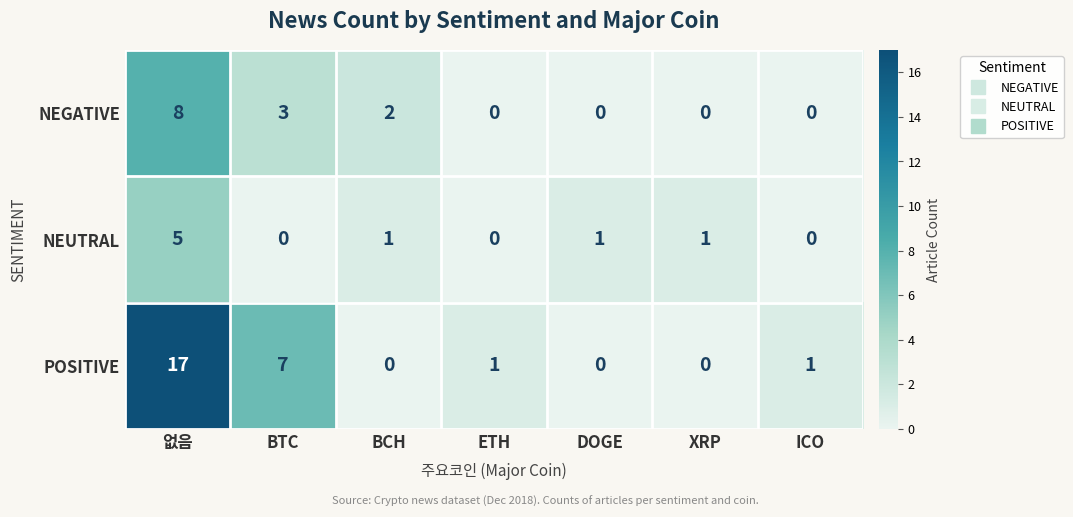

How many NEUTRAL values are between 0 and 1?

6